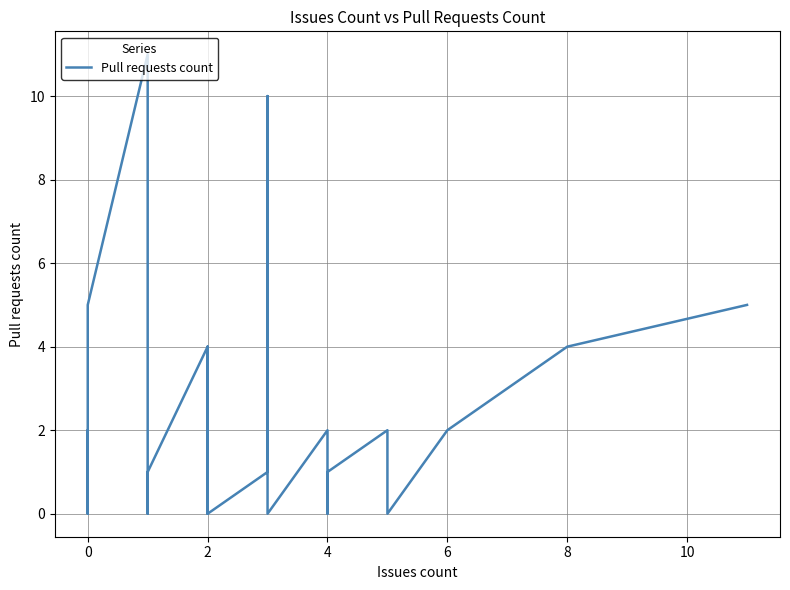

How many points are lower than both their immediate neighbors (excluding endpoints)?

5